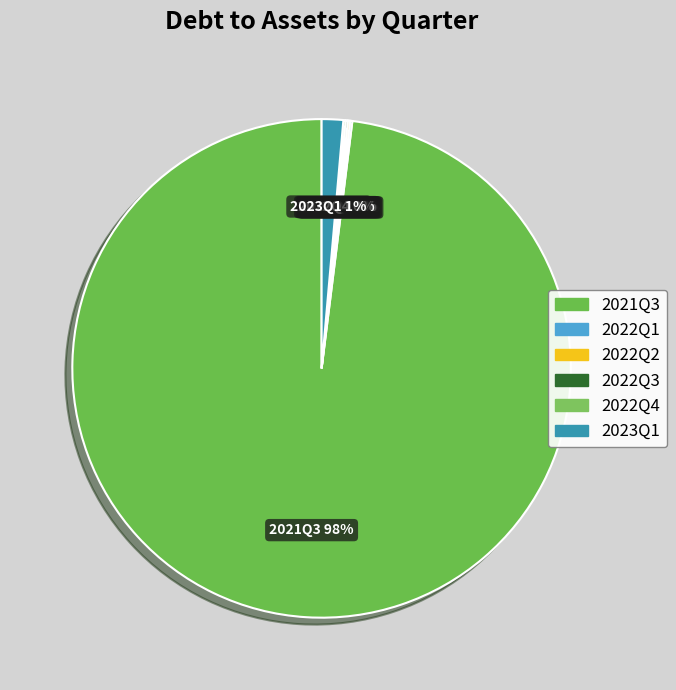

Is it true that 2023Q1 is 10% of the pie?

False